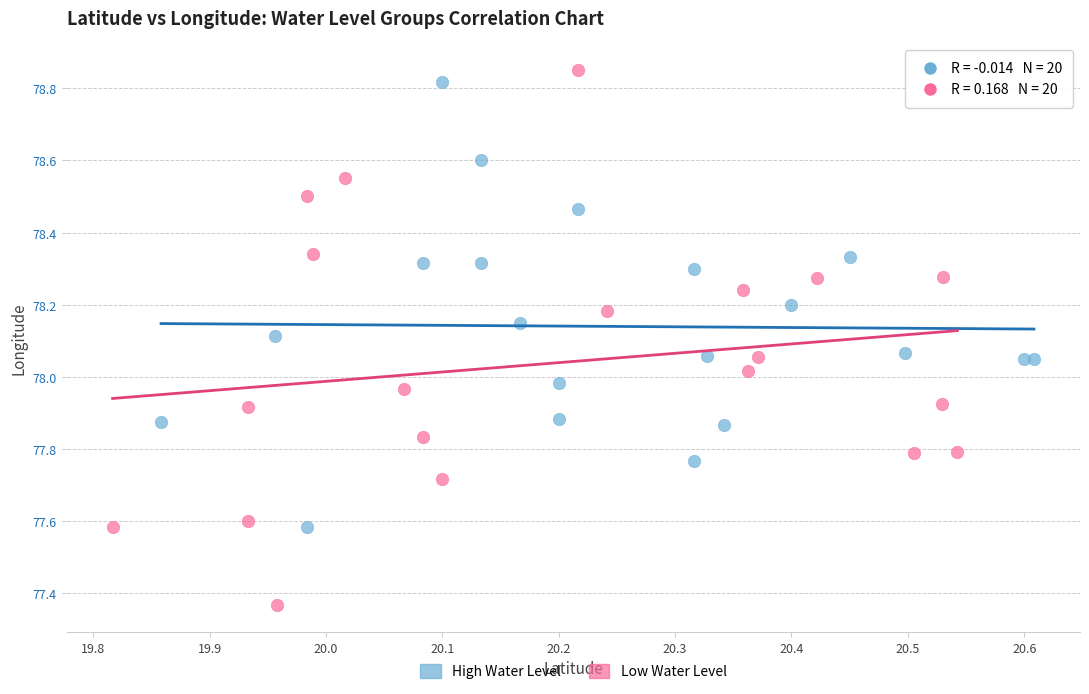

Which series has the largest Y range (max minus min)?

Low Water Level